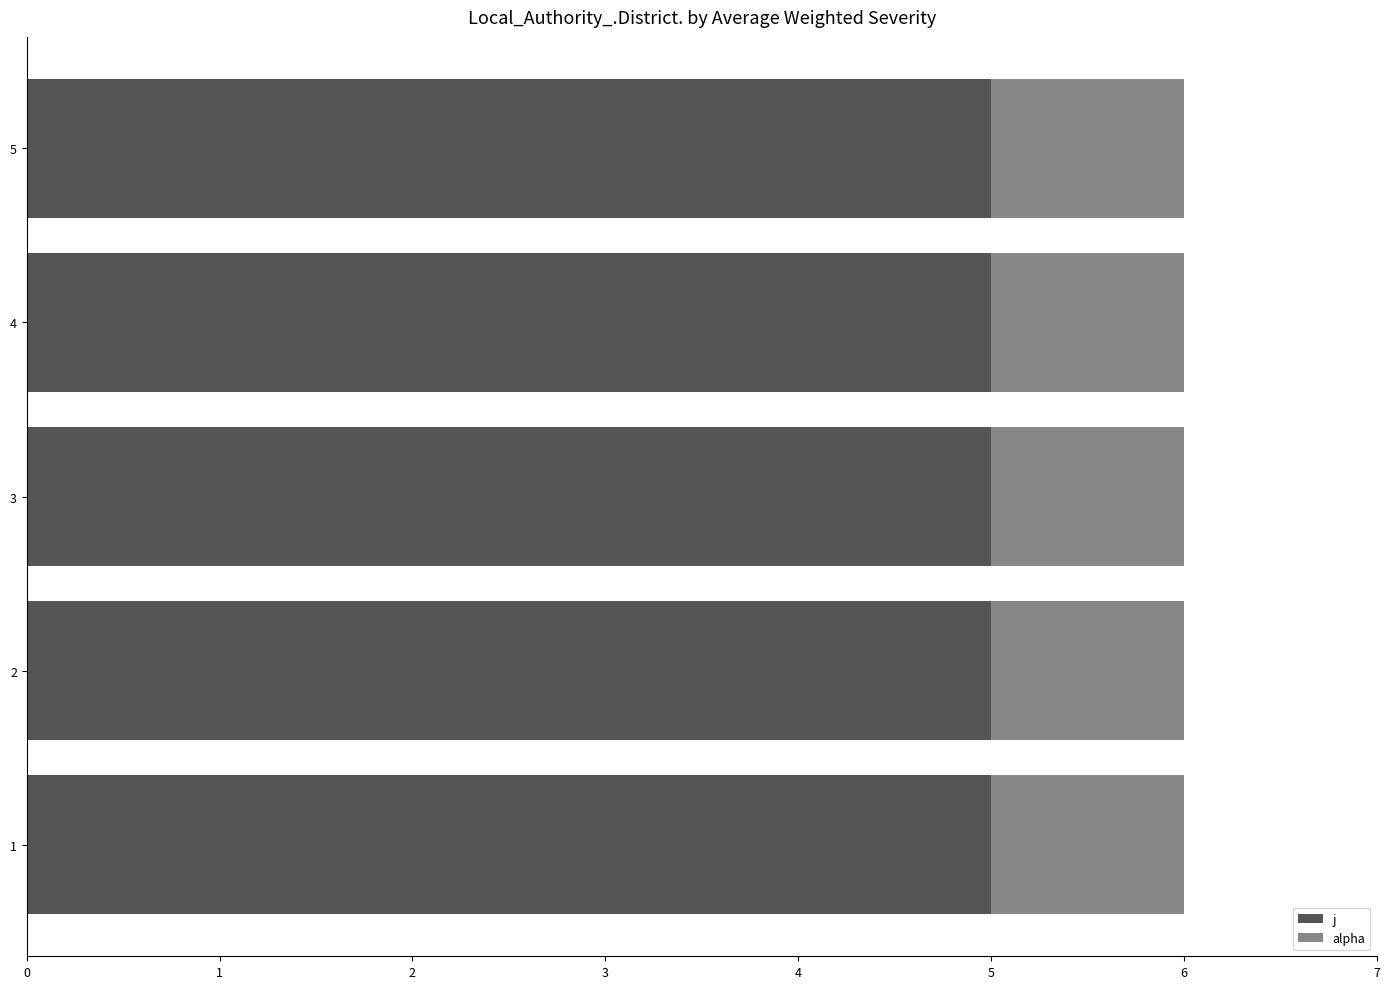

What is the average value of the j series?

5